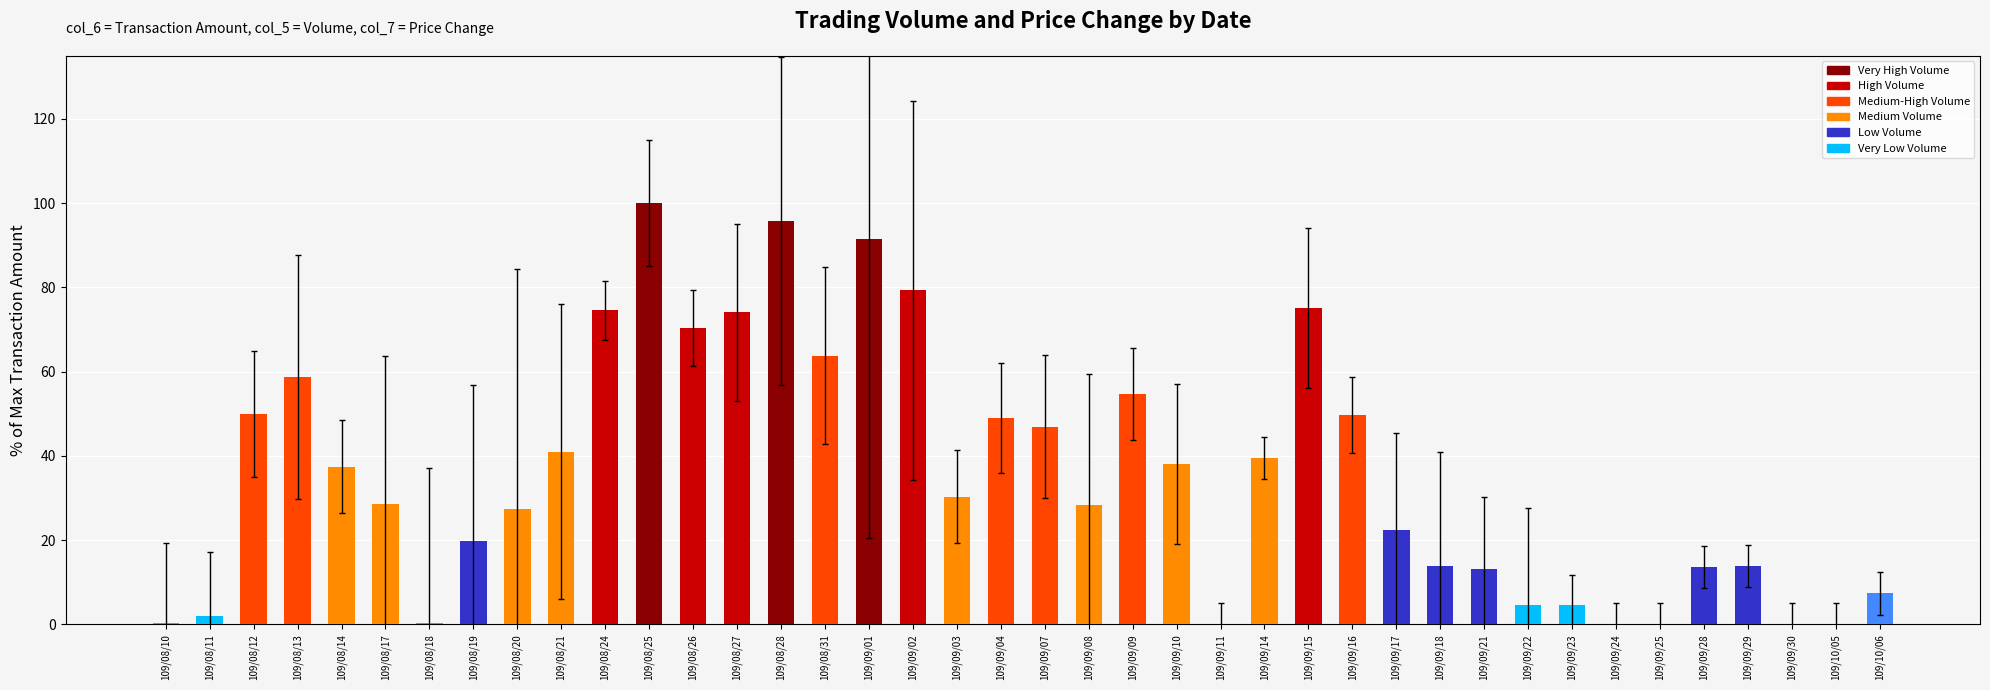

What is the maximum value shown in the chart?

100.0